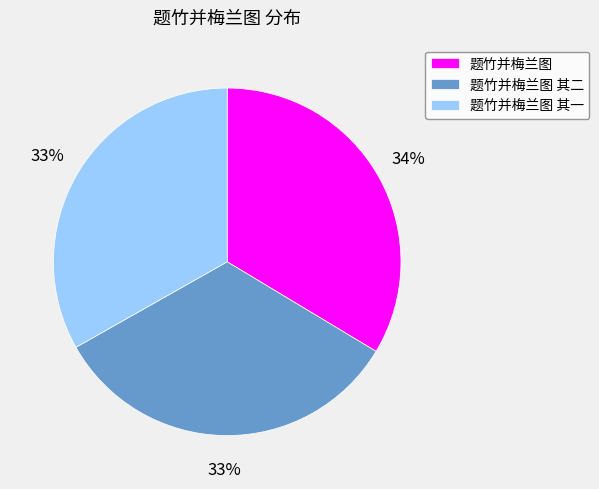

Do 题竹并梅兰图 其一 and 题竹并梅兰图 together represent more than half of the pie?

Yes